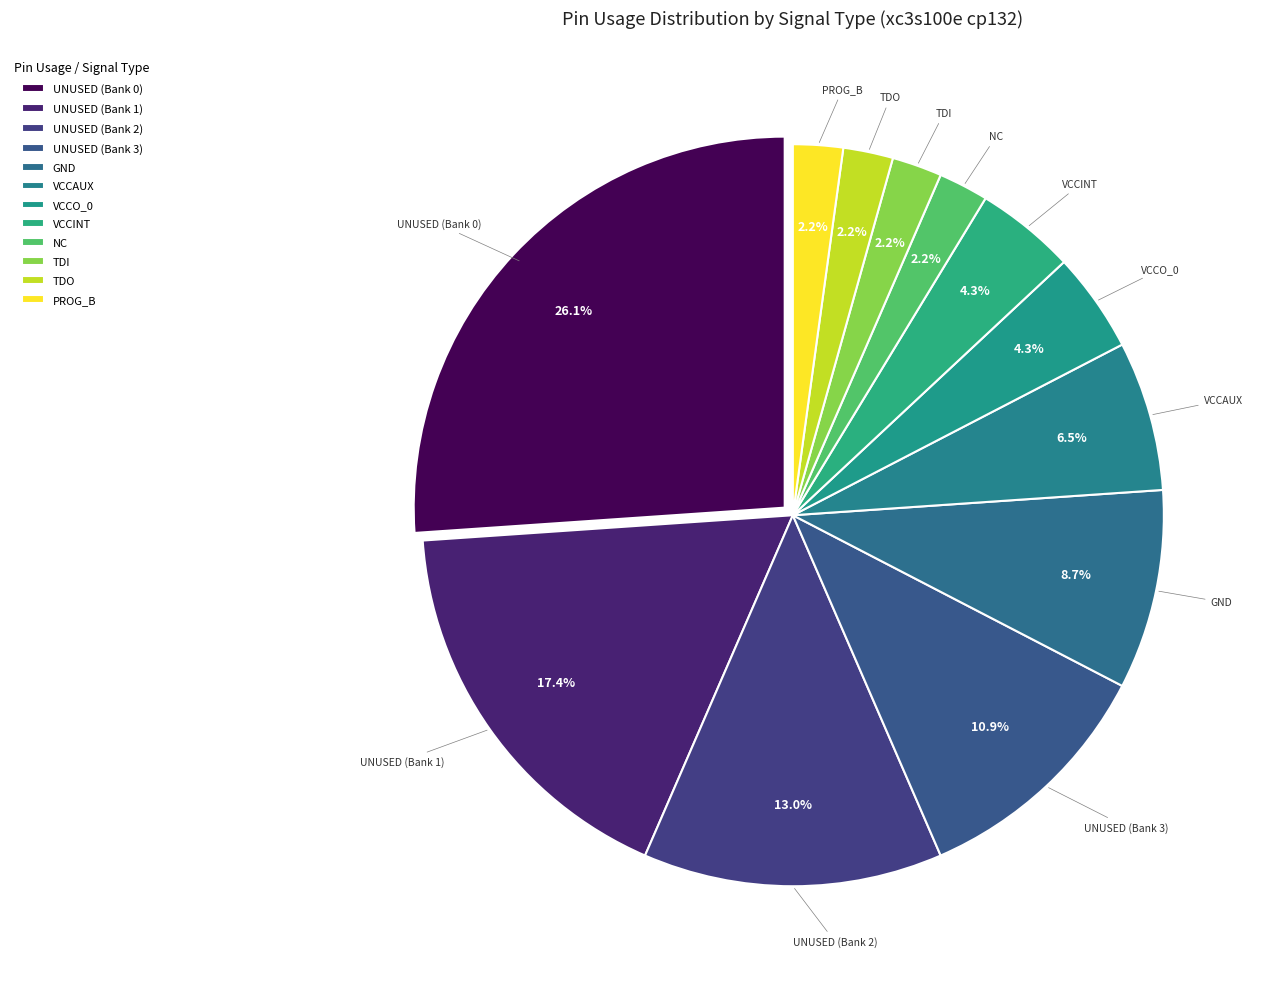

Combined, do VCCAUX and UNUSED (Bank 1) account for over 50%?

No